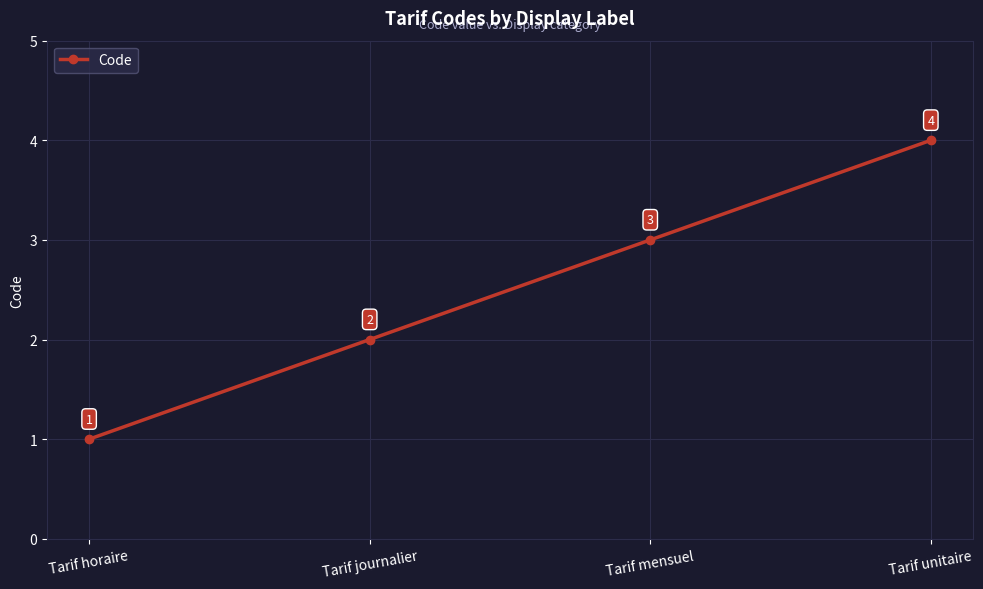

What position from the right is Tarif horaire?

4